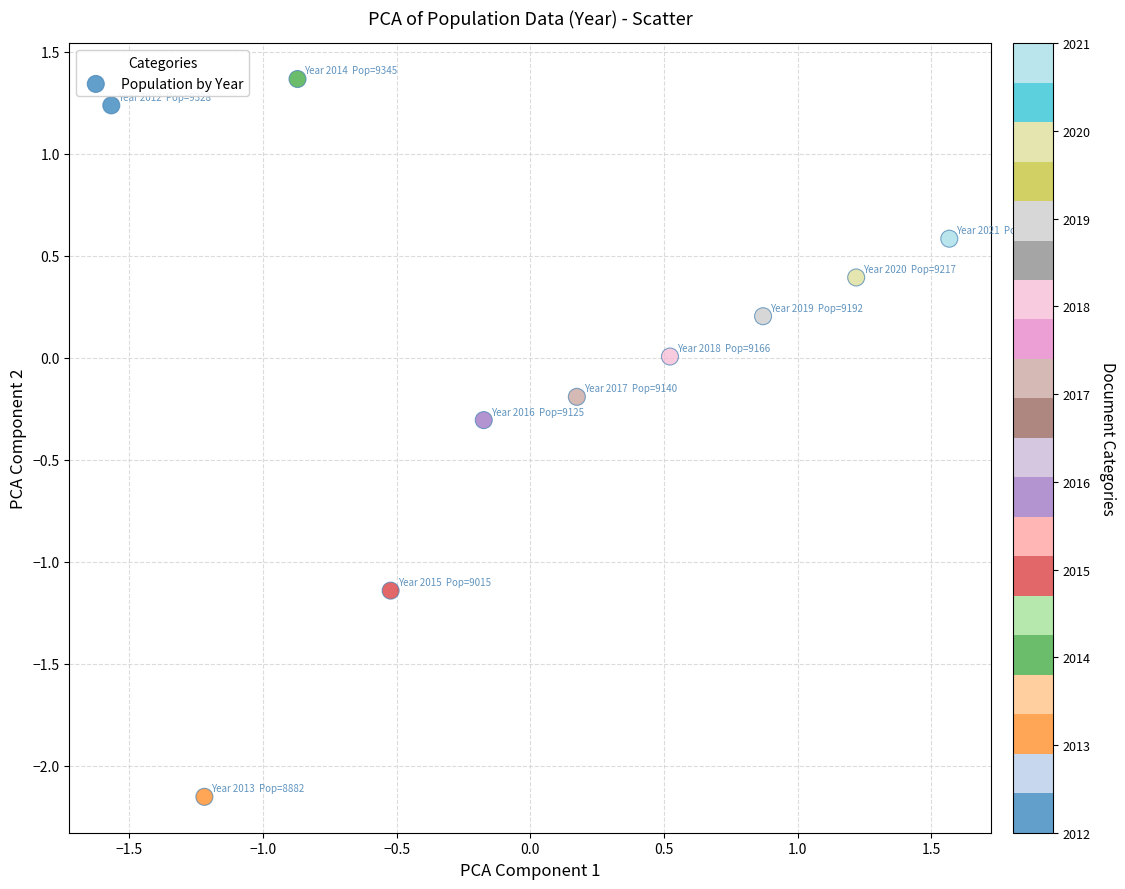

What is the range of Y values (max minus min)?

3.5